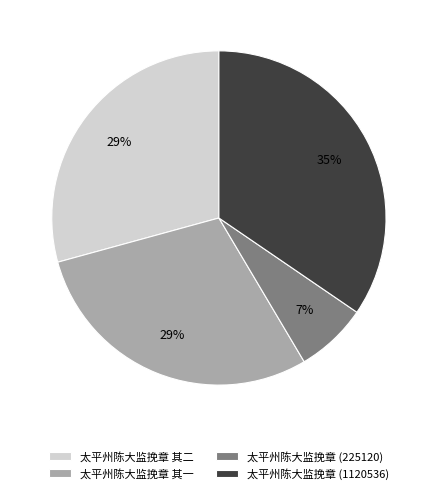

To the nearest percent, what is the difference between the 太平州陈大监挽章 (225120) and 太平州陈大监挽章 其二 slice percentages?

22%